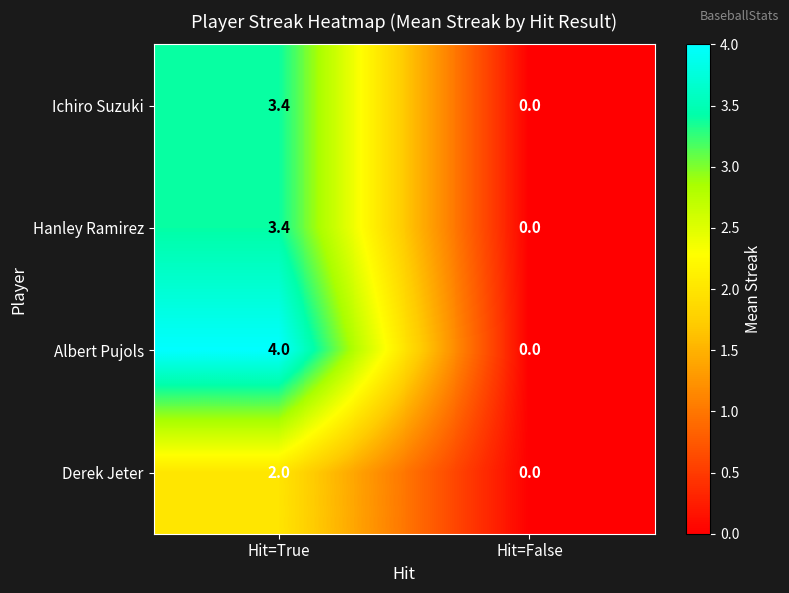

Rank the categories by Hanley Ramirez value from highest to lowest.

Hit=True, Hit=False